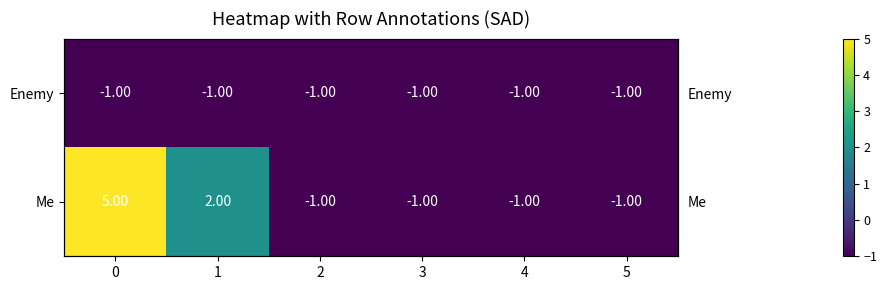

List the labels in order of Me value, largest first.

0, 1, 2, 3, 4, 5